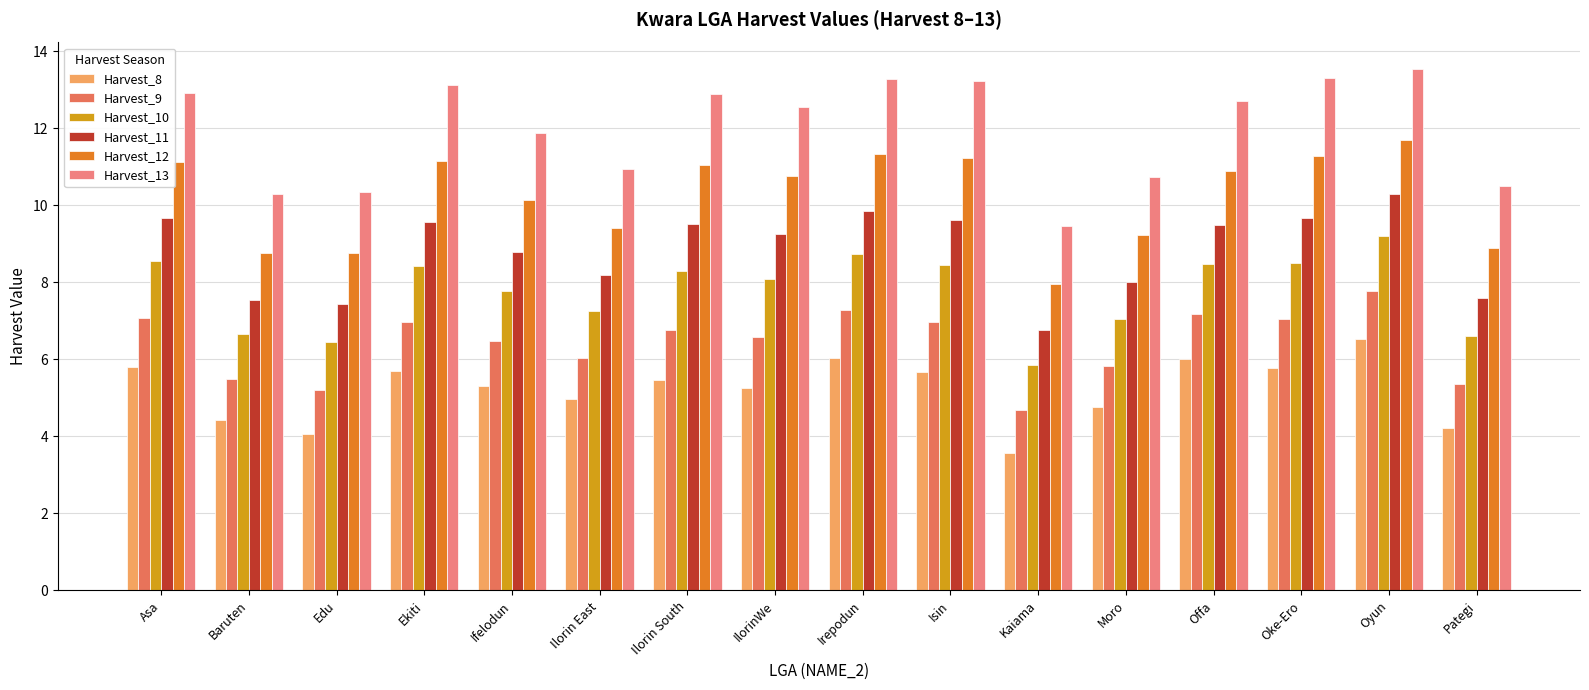

What is the difference between the highest and lowest values at IlorinWe?

7.3